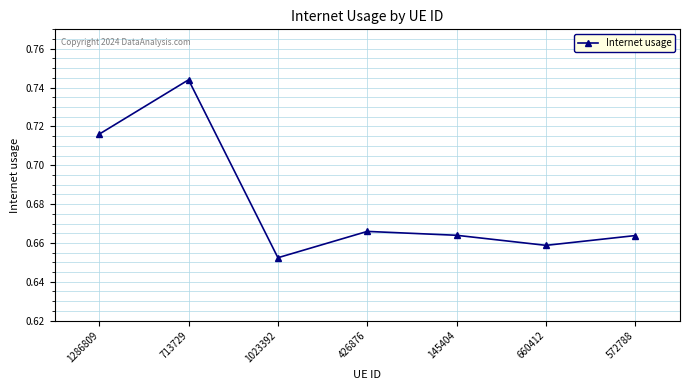

The chart shows a value of 0.9 at 572788. True or false?

False